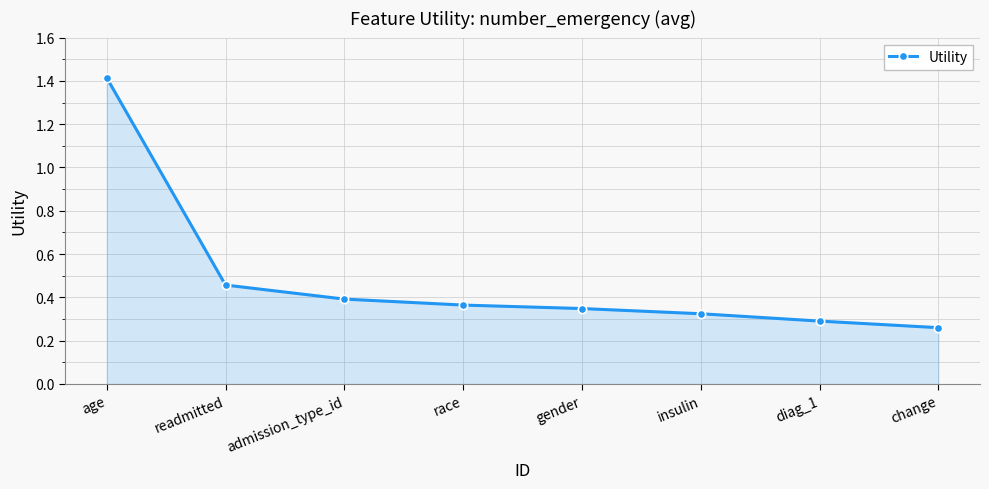

Between admission_type_id and change, which is larger?

admission_type_id